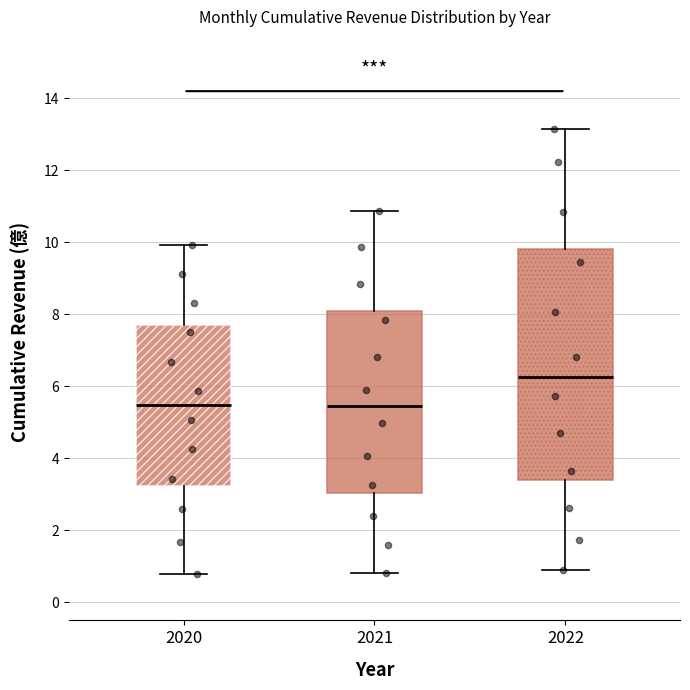

Reading left to right, transcribe this box plot: for each box, give where its median line is, the range the box spans, and where its two whiskers end, as read against the y-axis. The values are not printed on the chart, so give them approximately, as read against the axis.

2020: median 5.4, box 3.2 to 7.8, whiskers 0.8 to 10.0
2021: median 5.4, box 3.0 to 8.0, whiskers 0.8 to 10.8
2022: median 6.2, box 3.4 to 9.8, whiskers 1.0 to 13.2